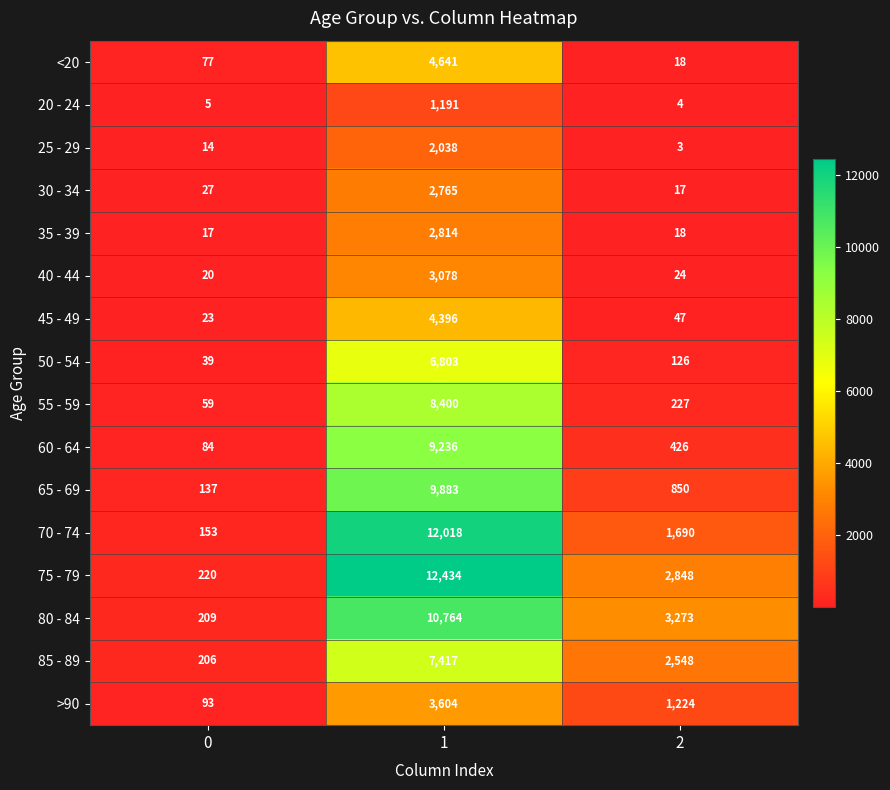

The 55 - 59 series shows 136 at 2. True or false?

False